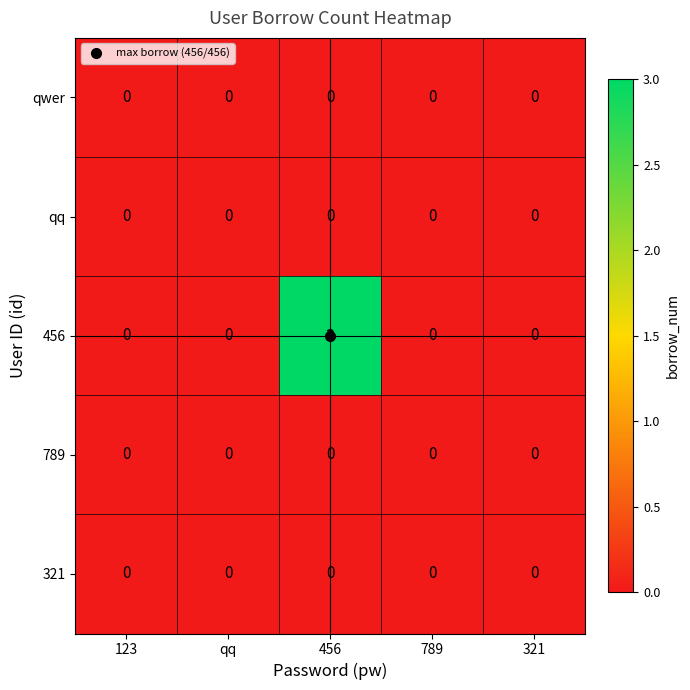

Which label corresponds to the largest value in the chart?

456